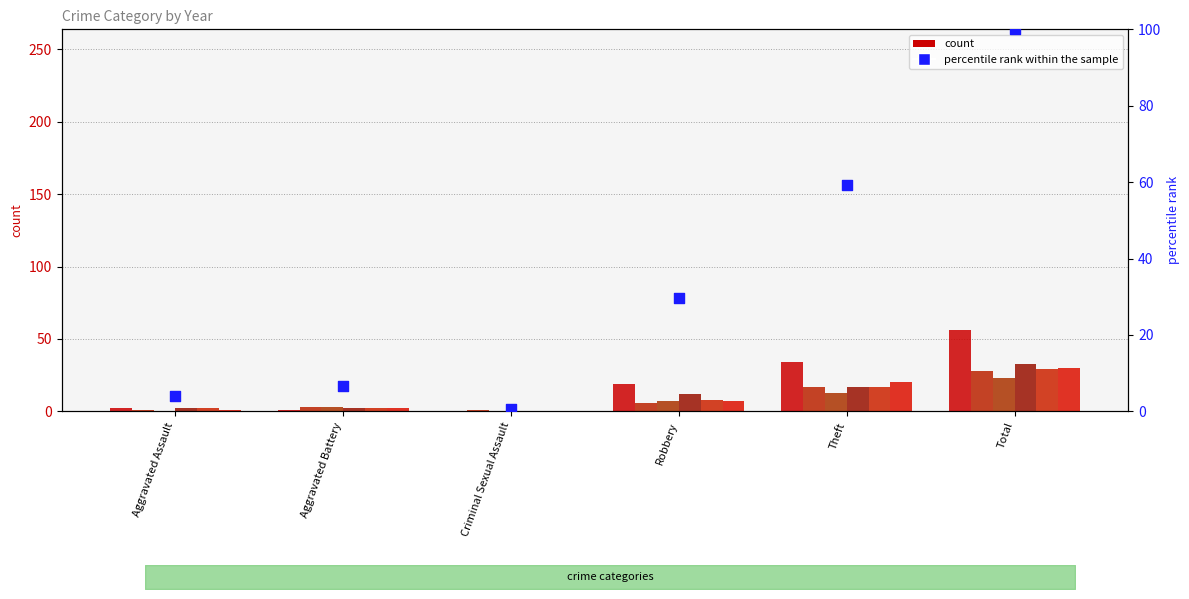

What is the ratio of the value at Robbery to the value at Theft?

0.5